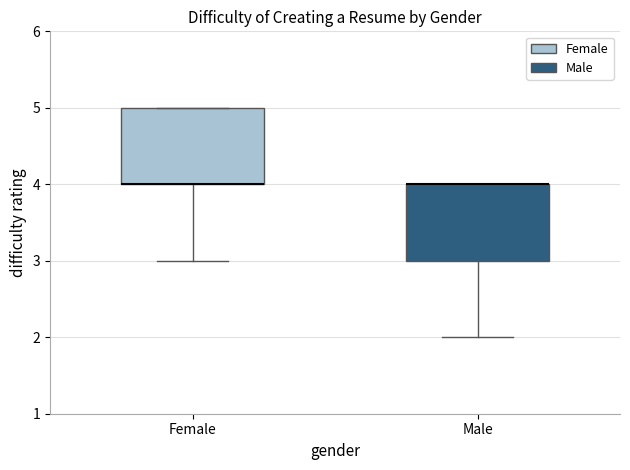

Reading left to right, read every box against the y-axis: the position of its median line, the range the box covers, and the ends of its whiskers. The values are not printed on the chart, so give them approximately, as read against the axis.

Female: median 4 (drawn on the box's lower edge), box 4 to 5, whiskers 3 to 5
Male: median 4 (drawn on the box's upper edge), box 3 to 4, whiskers 2 to 4